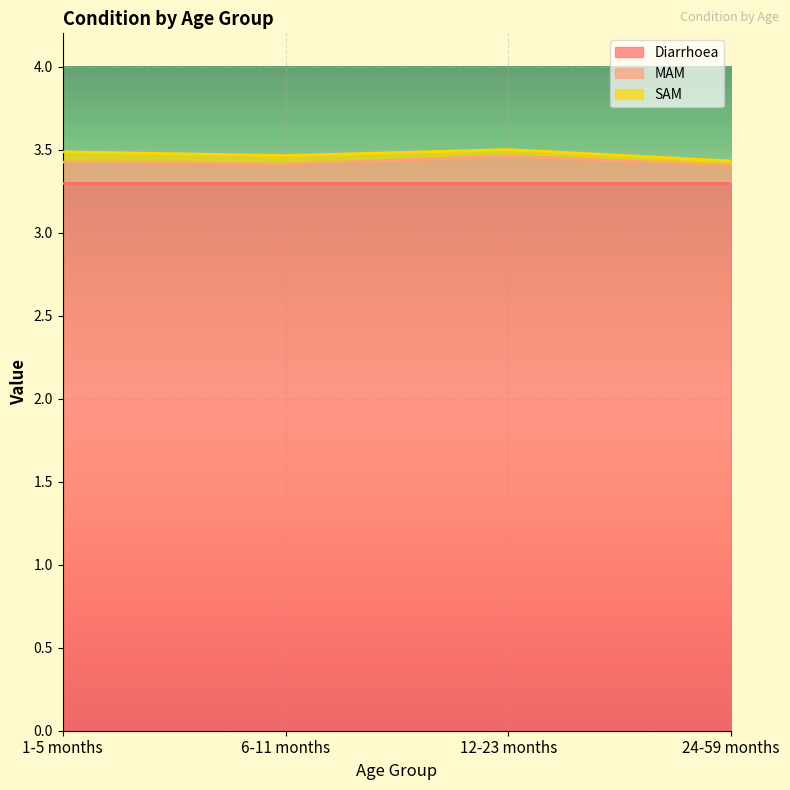

Count the number of data series in this chart.

3